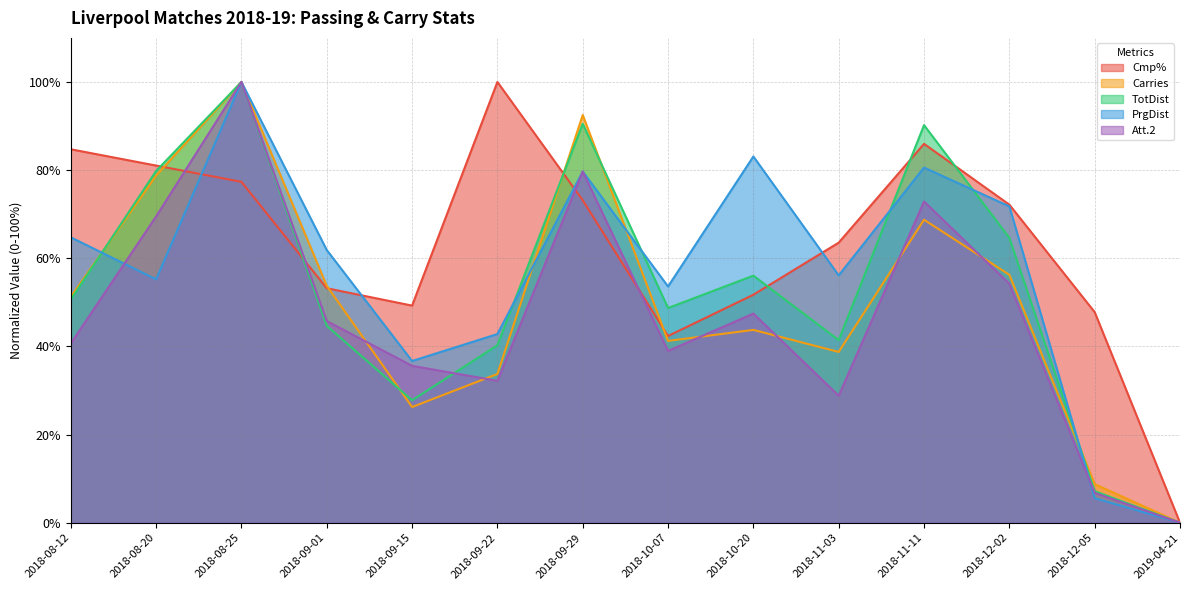

How many data points in Cmp% are above 72?

7